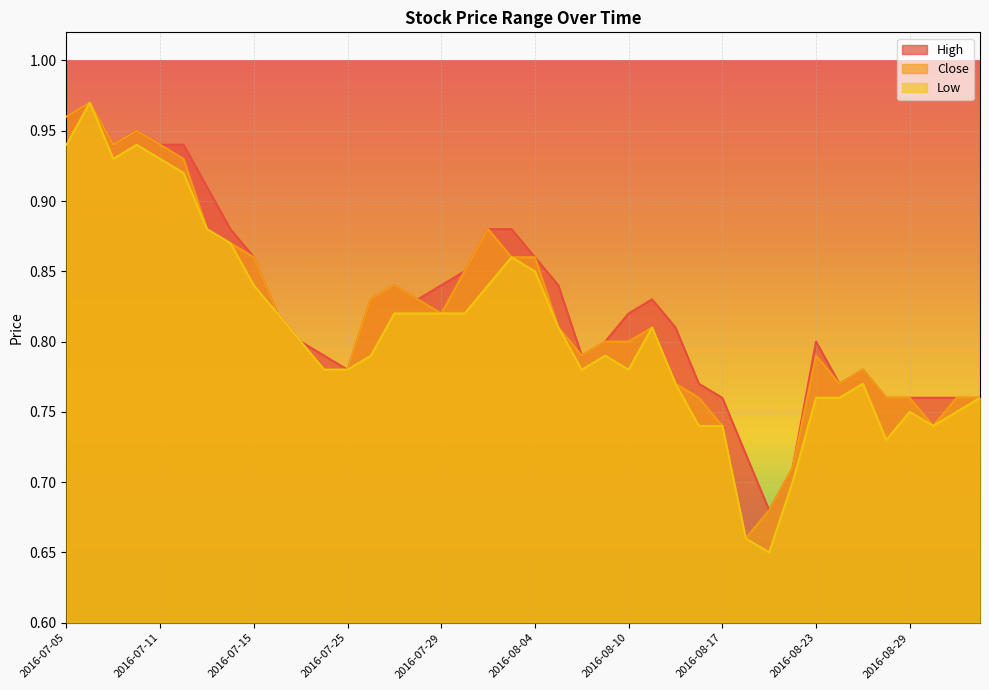

What is the difference between the maximum and minimum values in the High series?

0.3